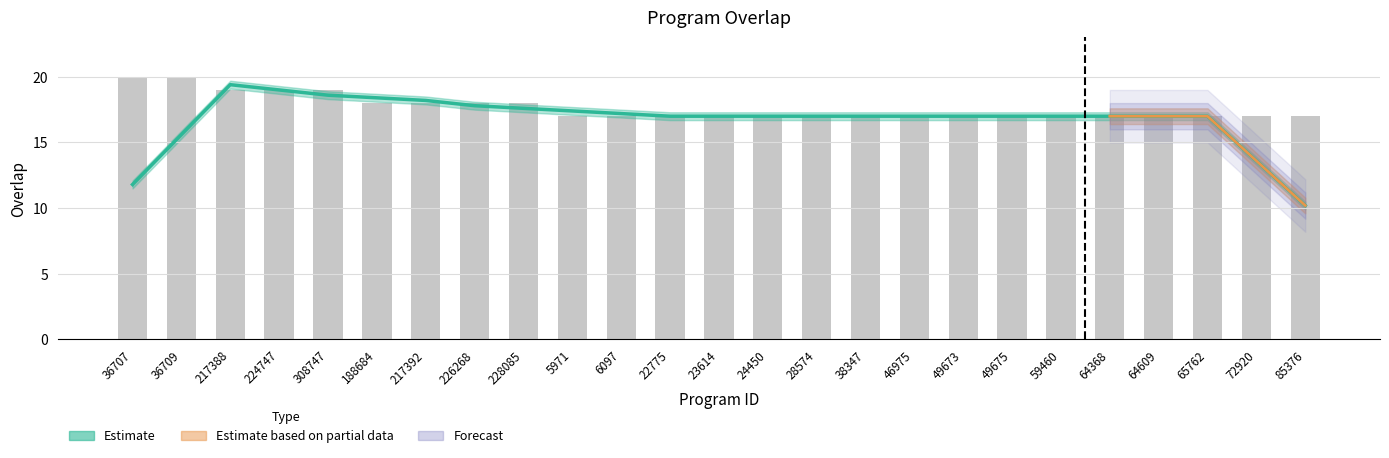

List the labels in order of value, smallest first.

5971, 6097, 22775, 23614, 24450, 28574, 38347, 46975, 49673, 49675, 59460, 64368, 64609, 65762, 72920, 85376, 188684, 217392, 226268, 228085, 217388, 224747, 308747, 36707, 36709